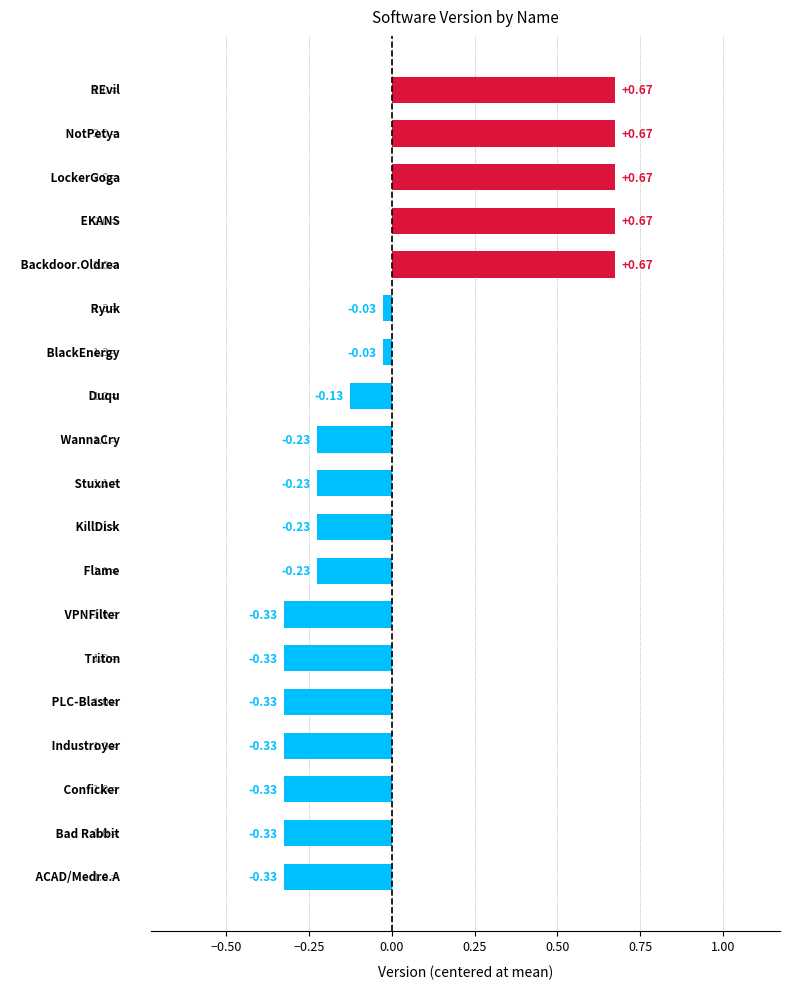

What is the difference between the maximum and minimum values?

1.0